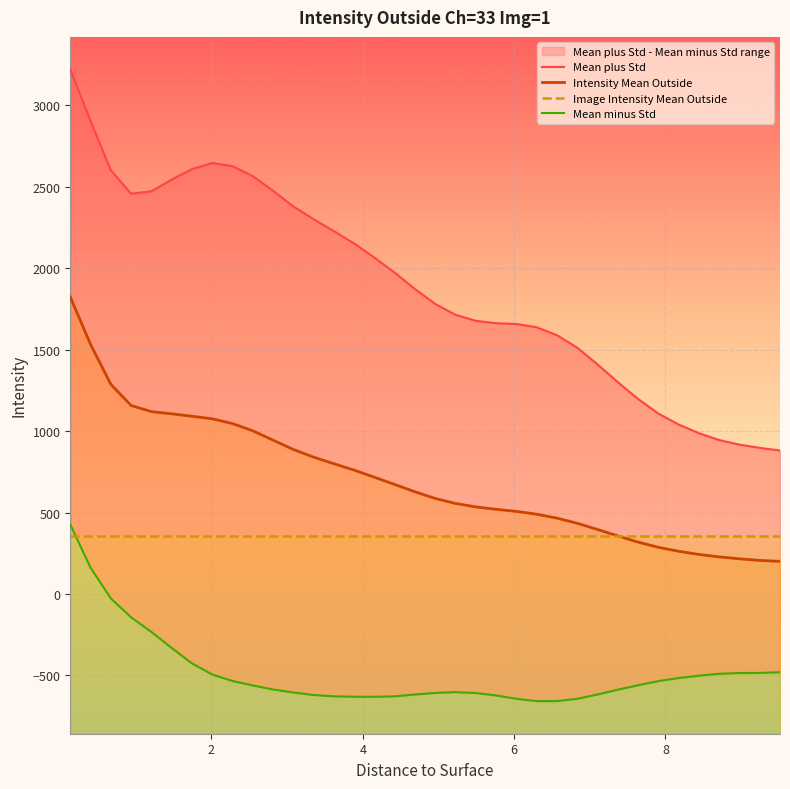

The Intensity Mean Outside series shows 1373.1 at 13. True or false?

False